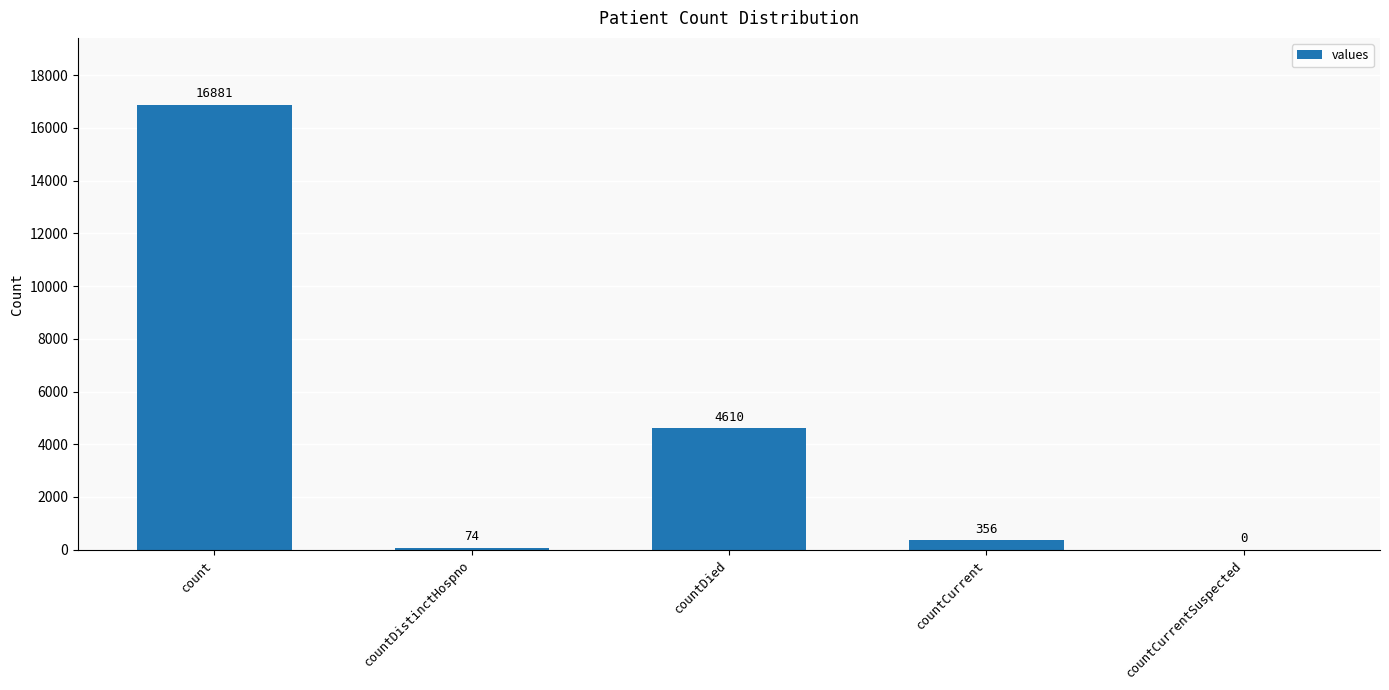

What is the sum of all values?

21921